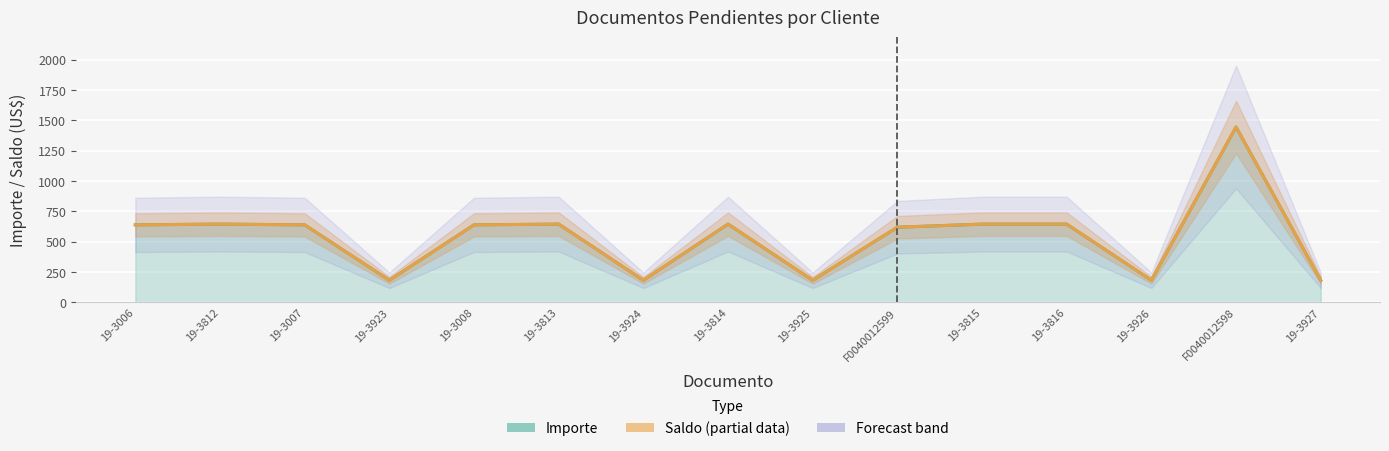

Reading left to right, extract all data points from this chart.

Importe (Estimate): 19-3006=639.2	19-3812=645.1	19-3007=639.2	19-3923=182.4	19-3008=639.2	19-3813=645.1	19-3924=182.4	19-3814=645.1	19-3925=182.4	F0040012599=619.5	19-3815=645.1	19-3816=645.1	19-3926=182.4	F0040012598=1445.5	19-3927=182.4
Saldo (Estimate based on partial data): 19-3006=639.2	19-3812=645.1	19-3007=639.2	19-3923=182.4	19-3008=639.2	19-3813=645.1	19-3924=182.4	19-3814=645.1	19-3925=182.4	F0040012599=619.5	19-3815=645.1	19-3816=645.1	19-3926=182.4	F0040012598=1445.5	19-3927=182.4